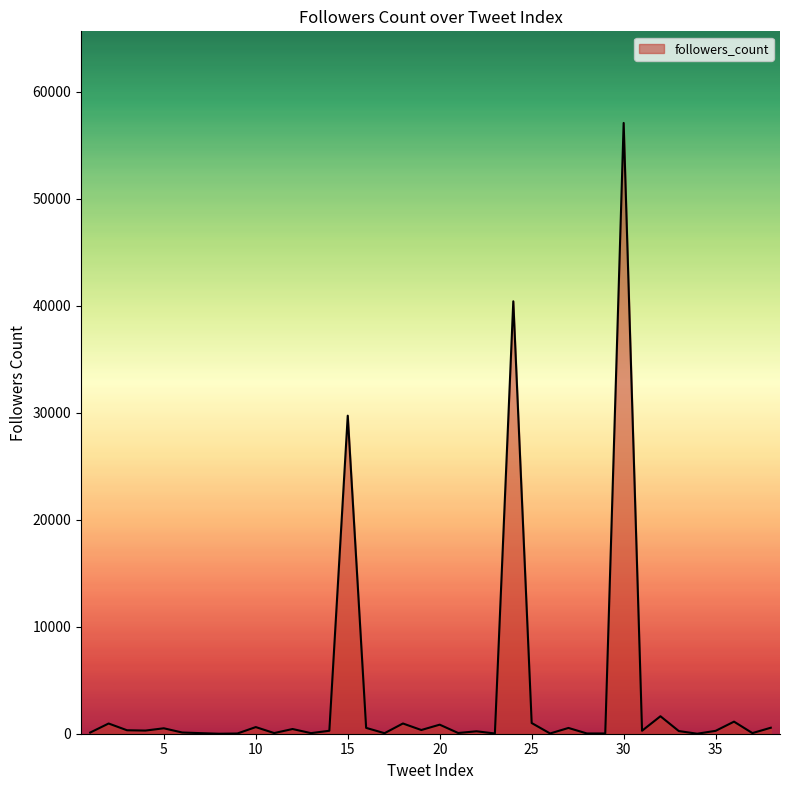

What is the difference between the maximum and minimum values?

57064